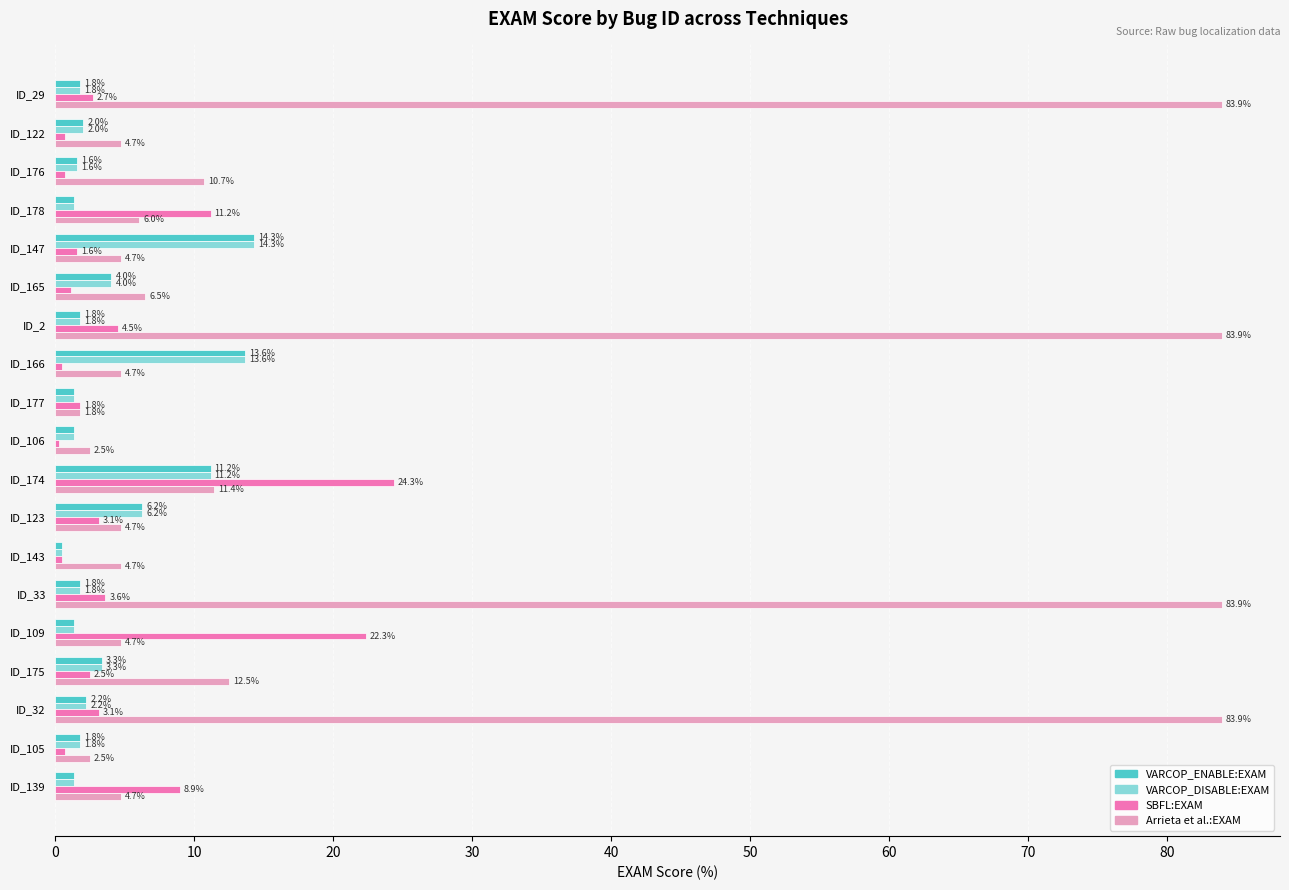

What is the maximum value shown in the chart?

83.9